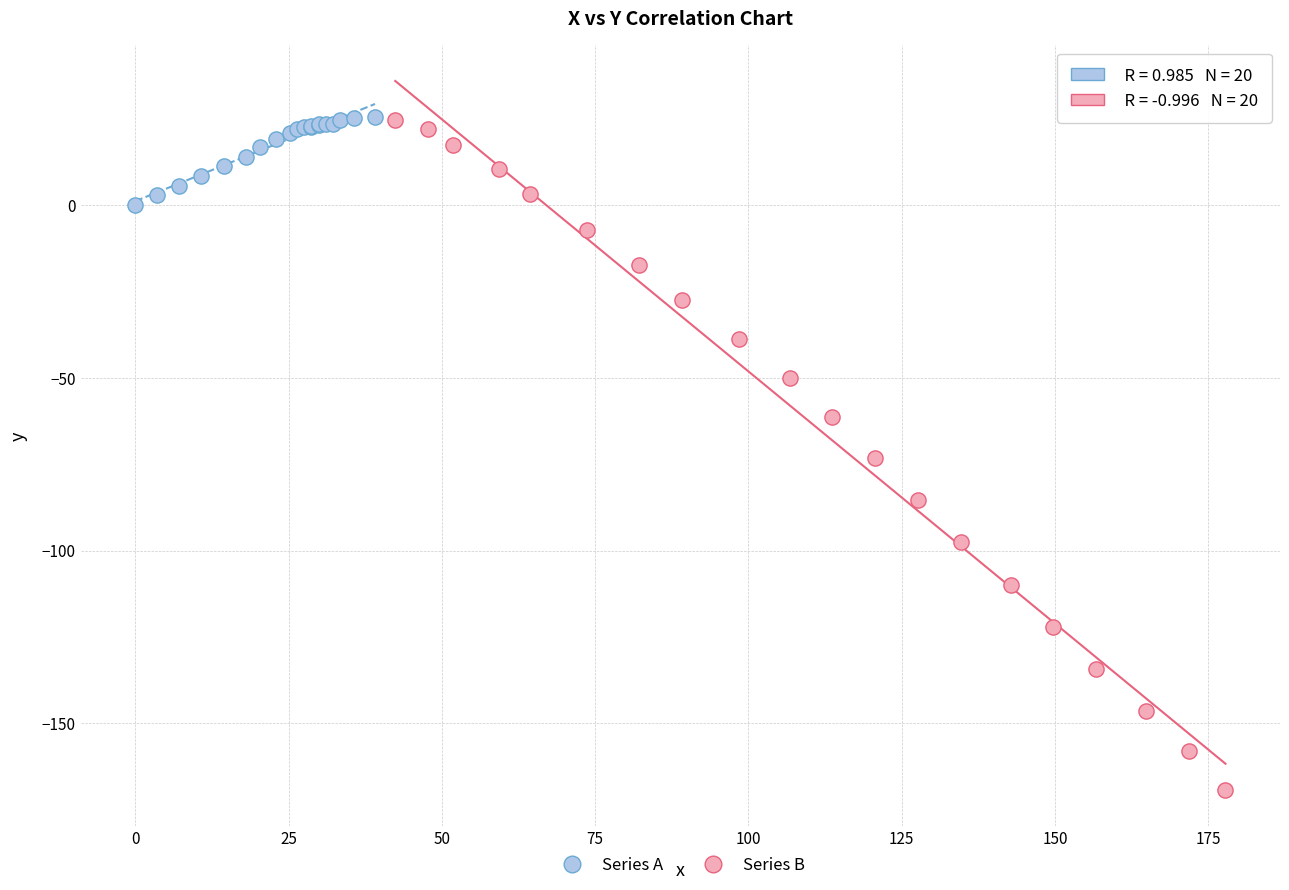

Which series contains the lowest Y value?

Series B